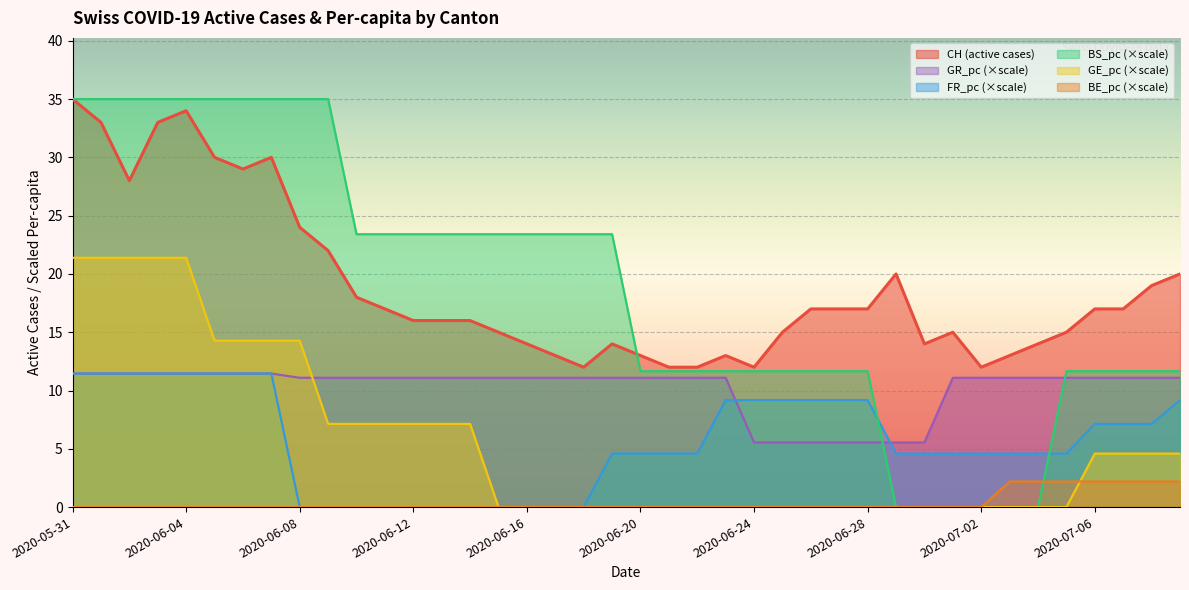

After their last crossing, which series has the higher values: FR_pc or GR_pc?

GR_pc